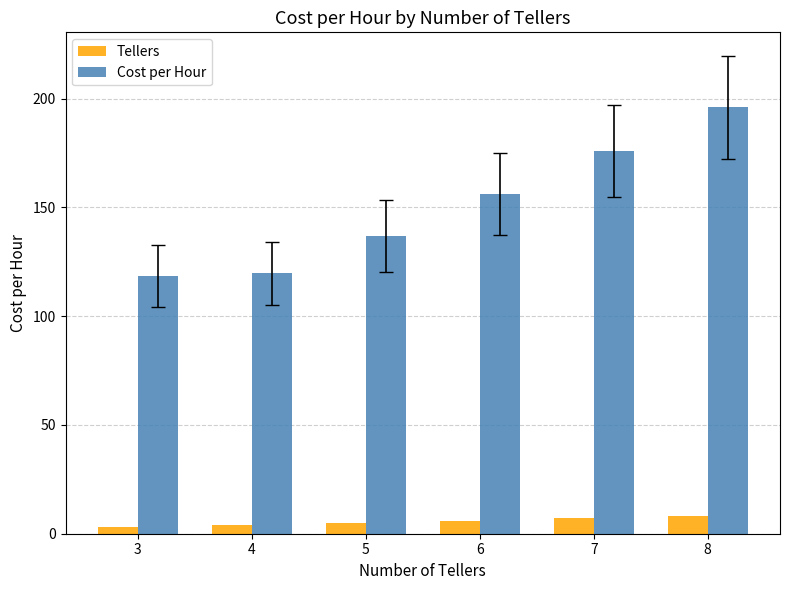

How many groups of bars are there?

6